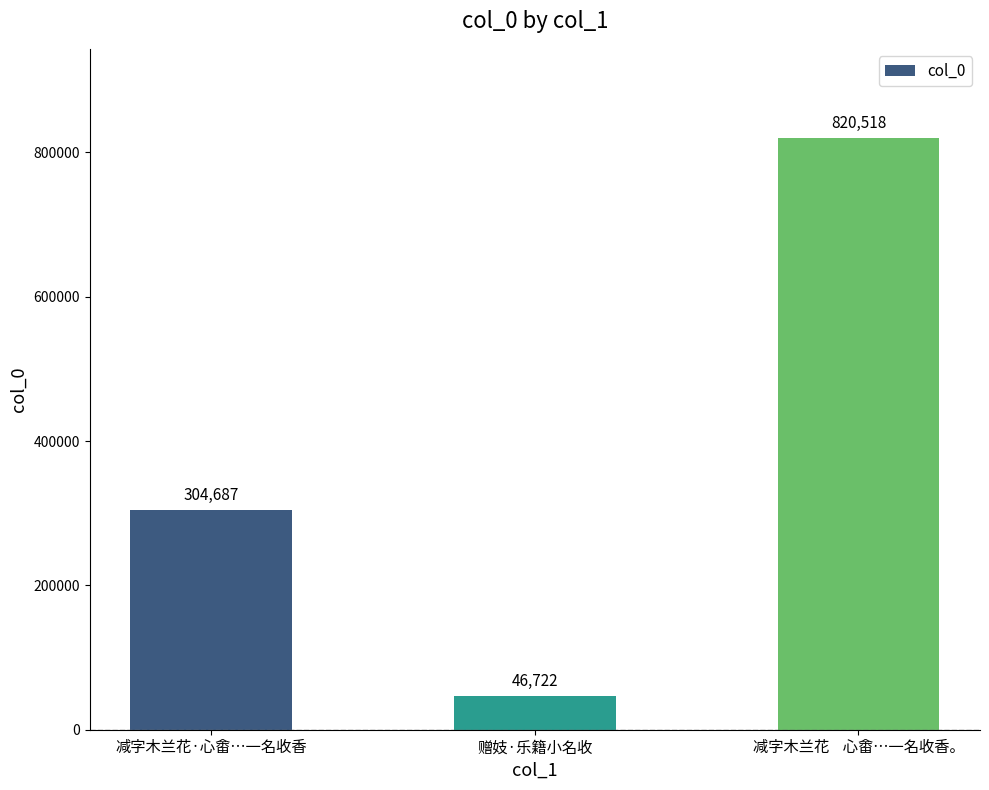

Approximately how many times larger is the value at 赠妓·乐籍小名收 compared to 减字木兰花    心畬…一名收香。?

0.1